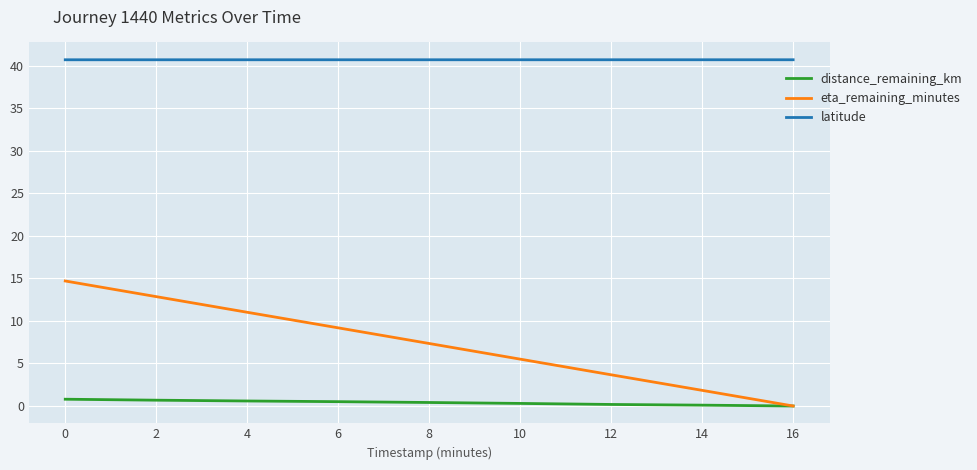

At which category is the sum across all series the highest?

0